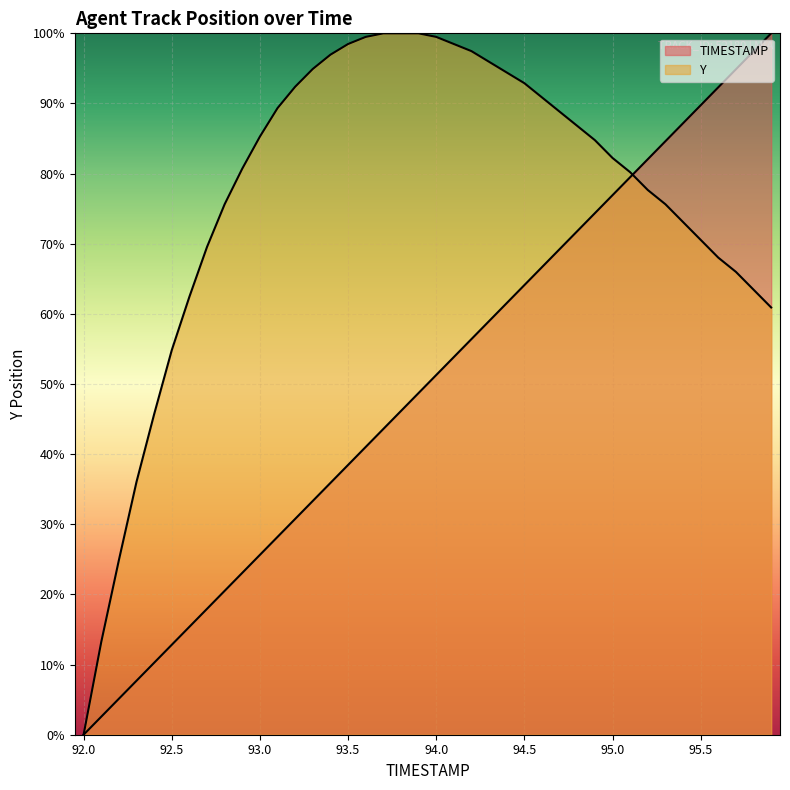

How many distinct data groups are displayed?

2